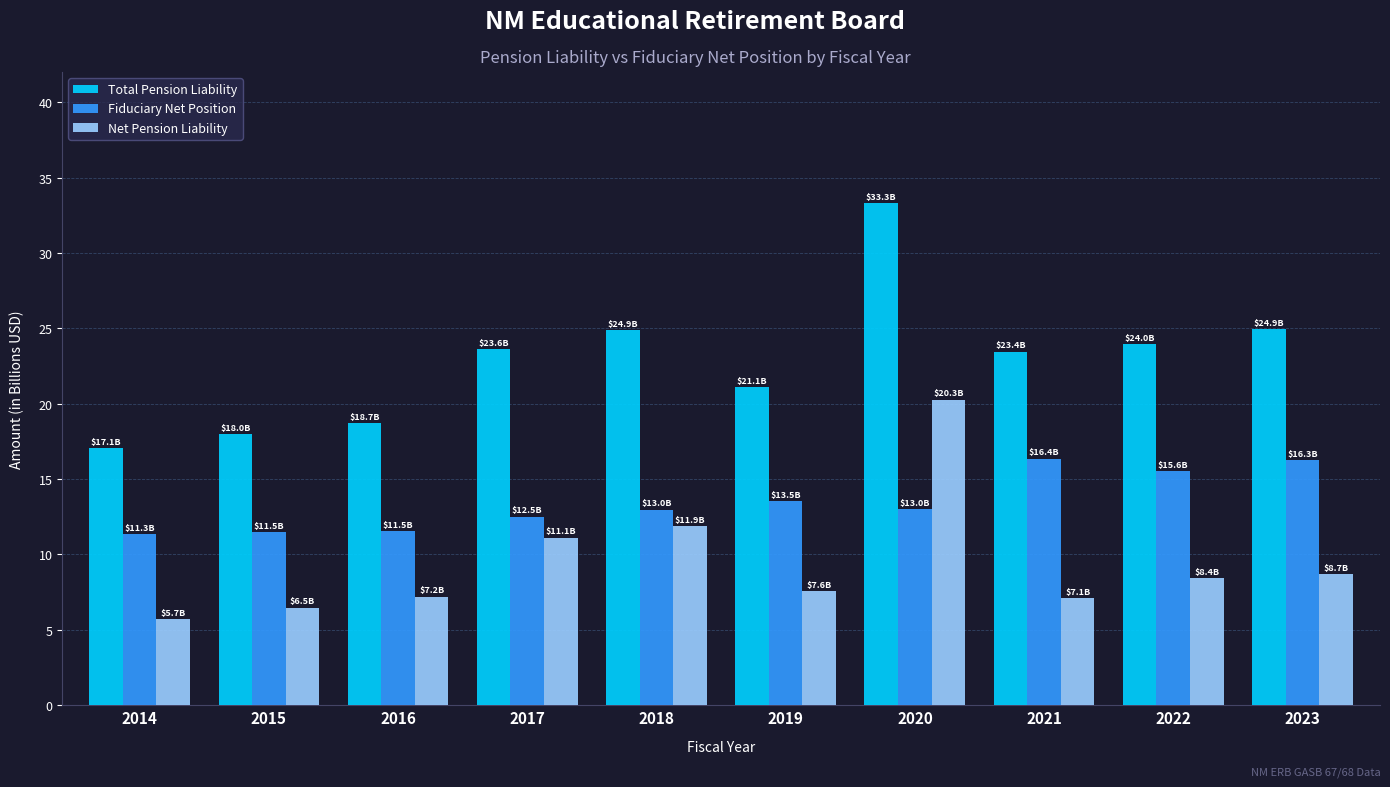

What is the difference between the highest and lowest values at 2015?

11.5